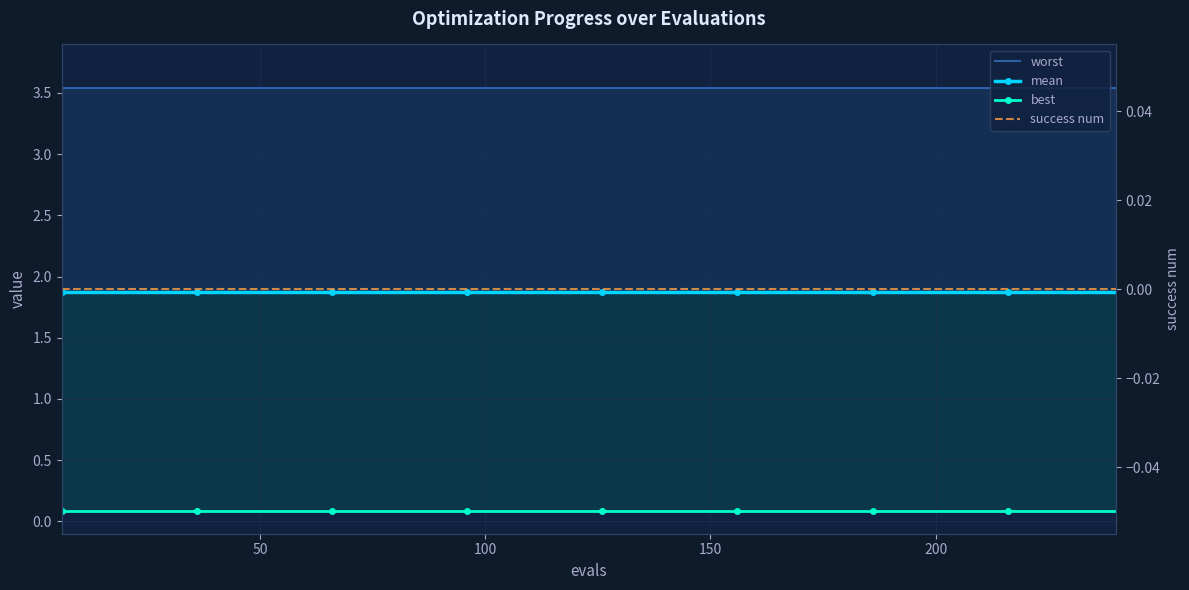

What is the highest value of the best series?

0.1